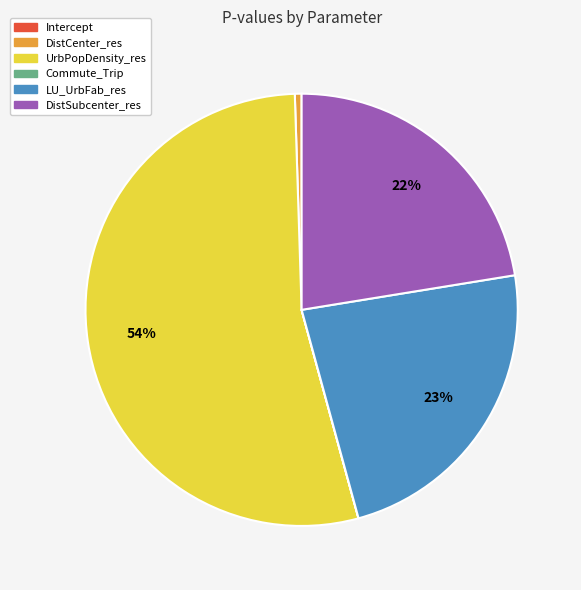

Combined, do UrbPopDensity_res and DistSubcenter_res account for over 50%?

Yes